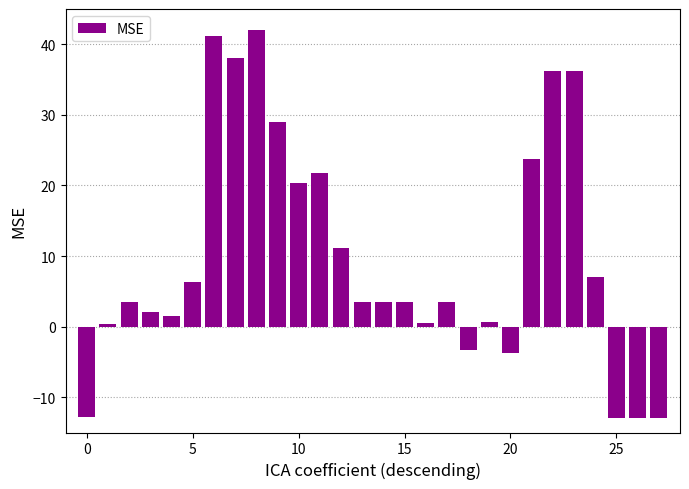

What is the value of the 27th bar from the left?

-13.0